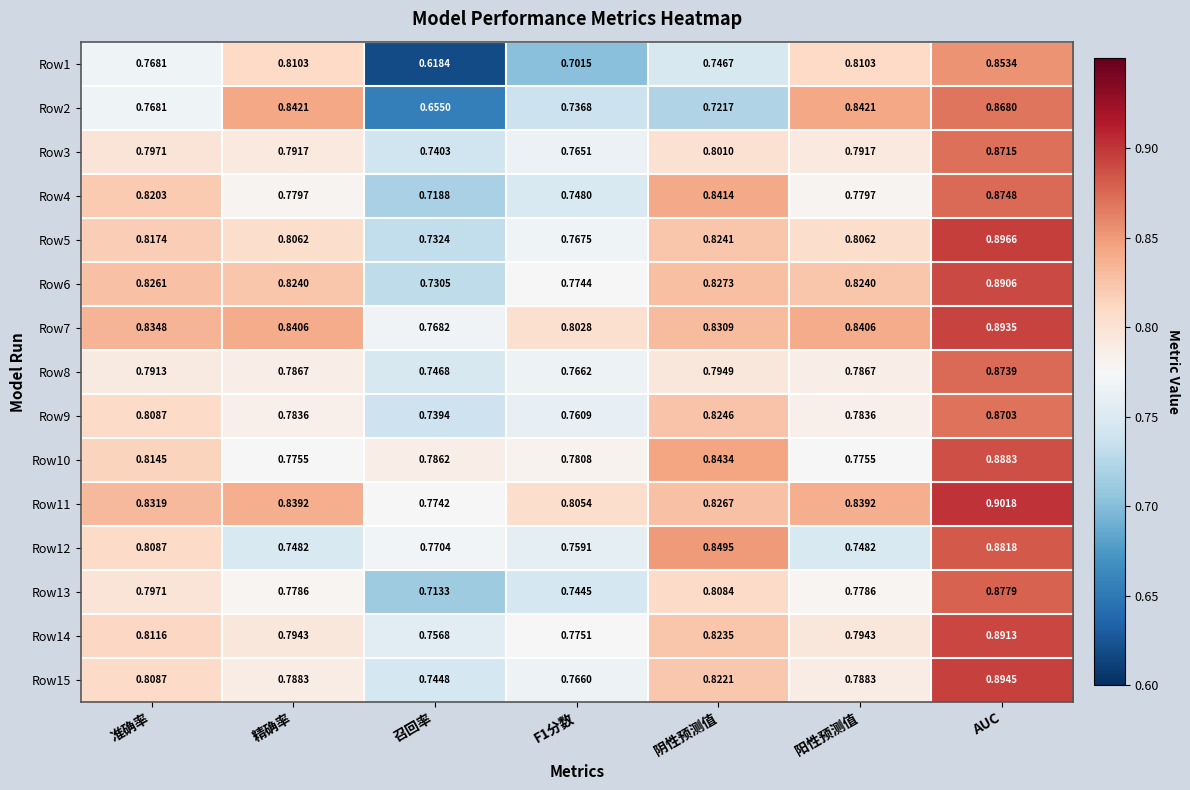

At which label is Row5 closest to 0?

召回率